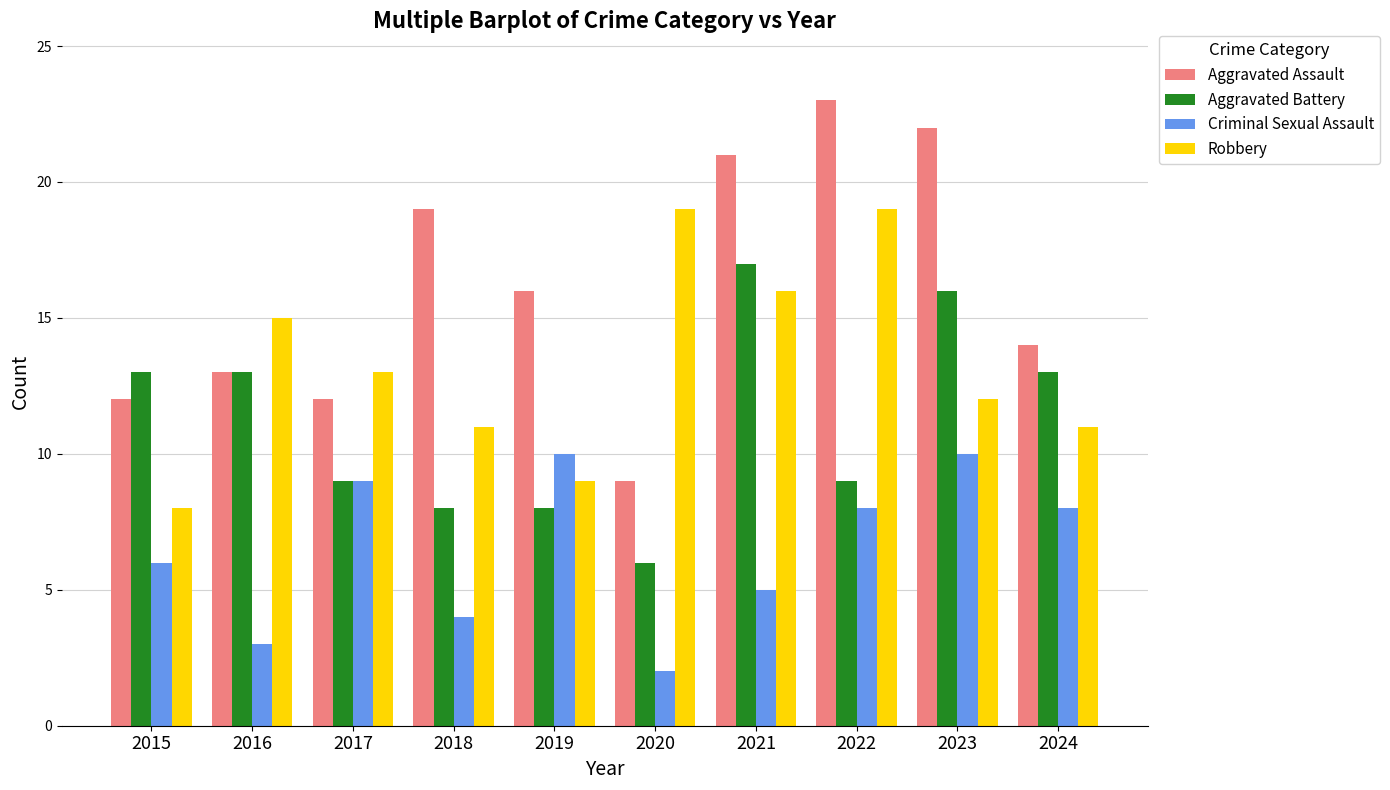

What is the sum of the Robbery values at 2020 and 2022?

38